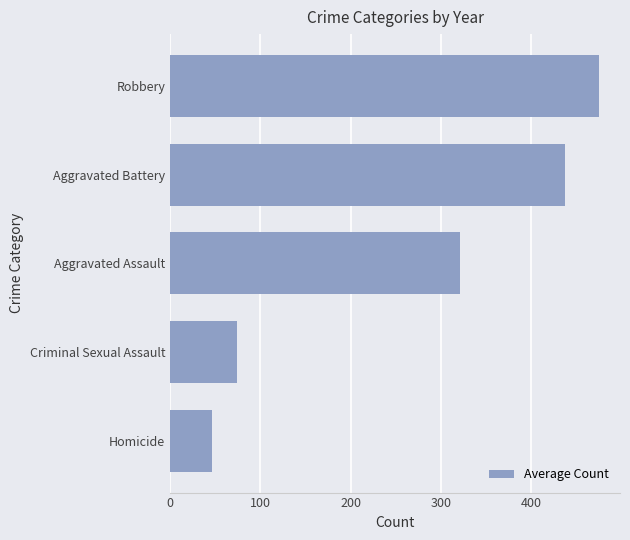

What is the approximate value at Aggravated Battery?

437.4